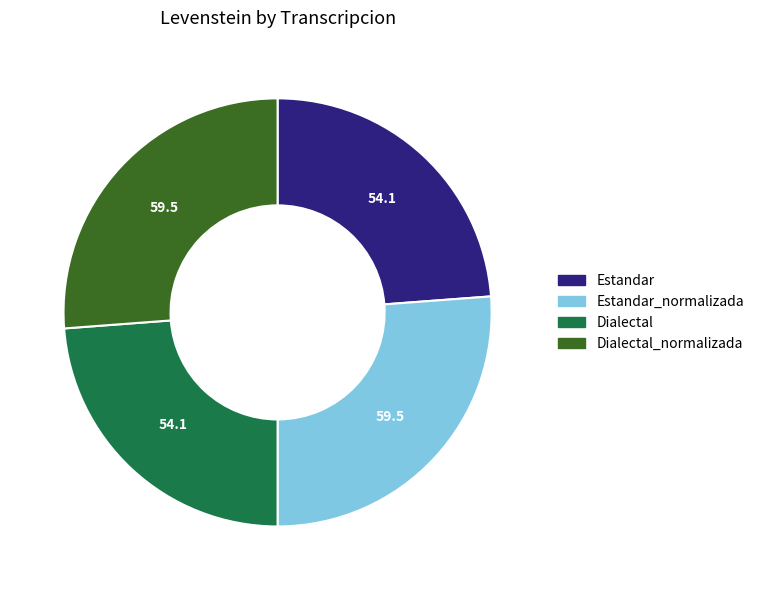

The Estandar slice represents 18% of the pie. True or false?

False